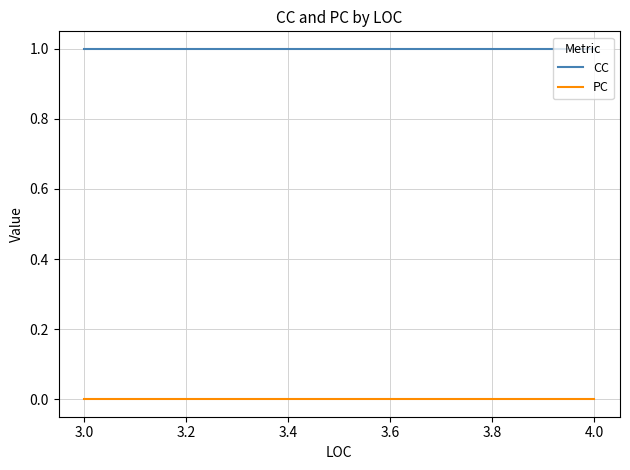

True or false: PC has a value of 0 at 4.0.

True